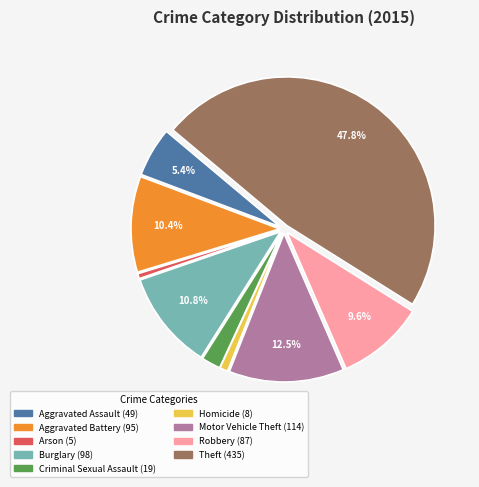

Count the number of slices in the pie.

9